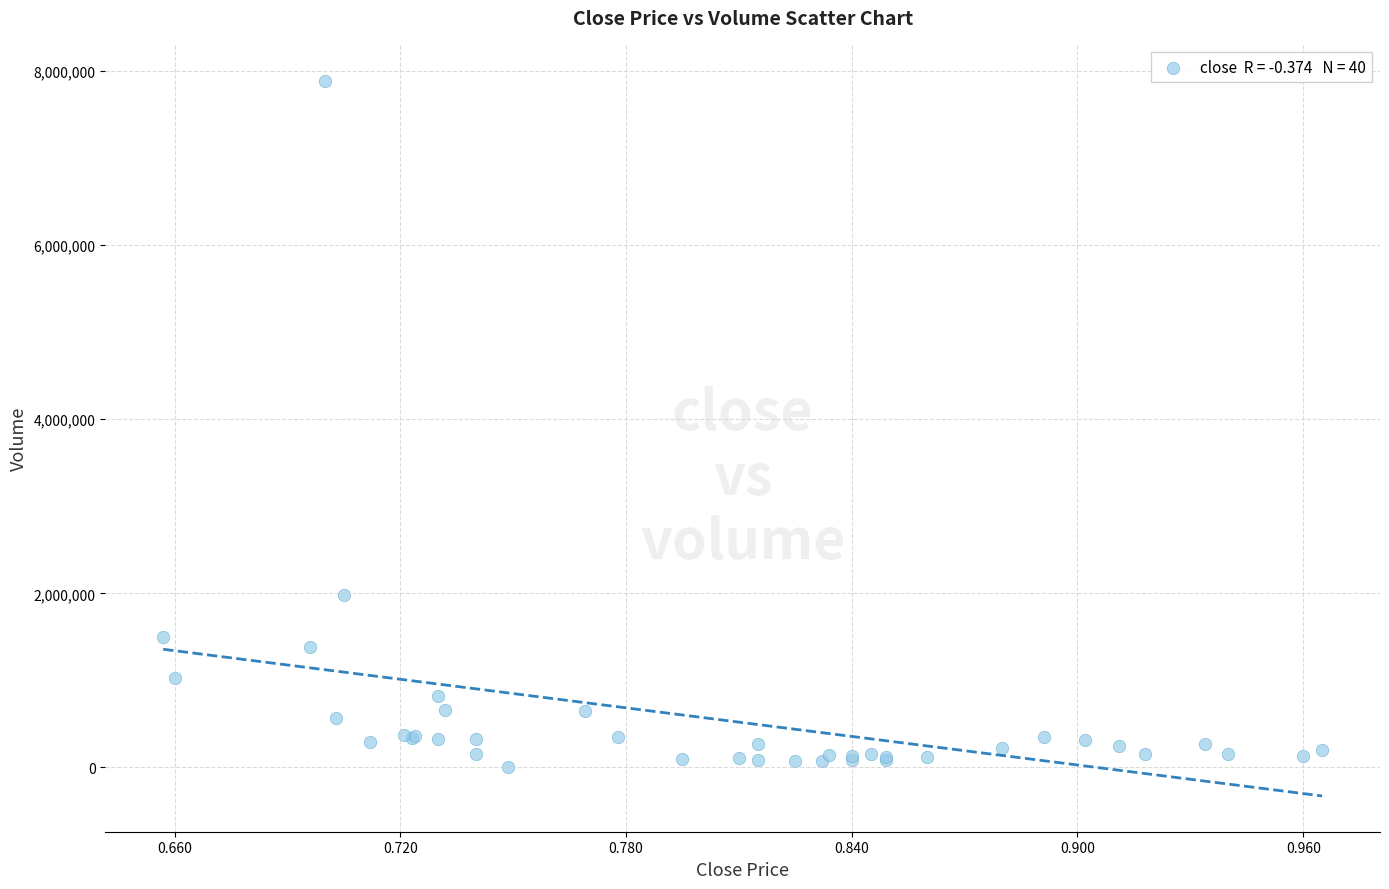

What Y value in the scatter plot is closest to 3944824?

1985200